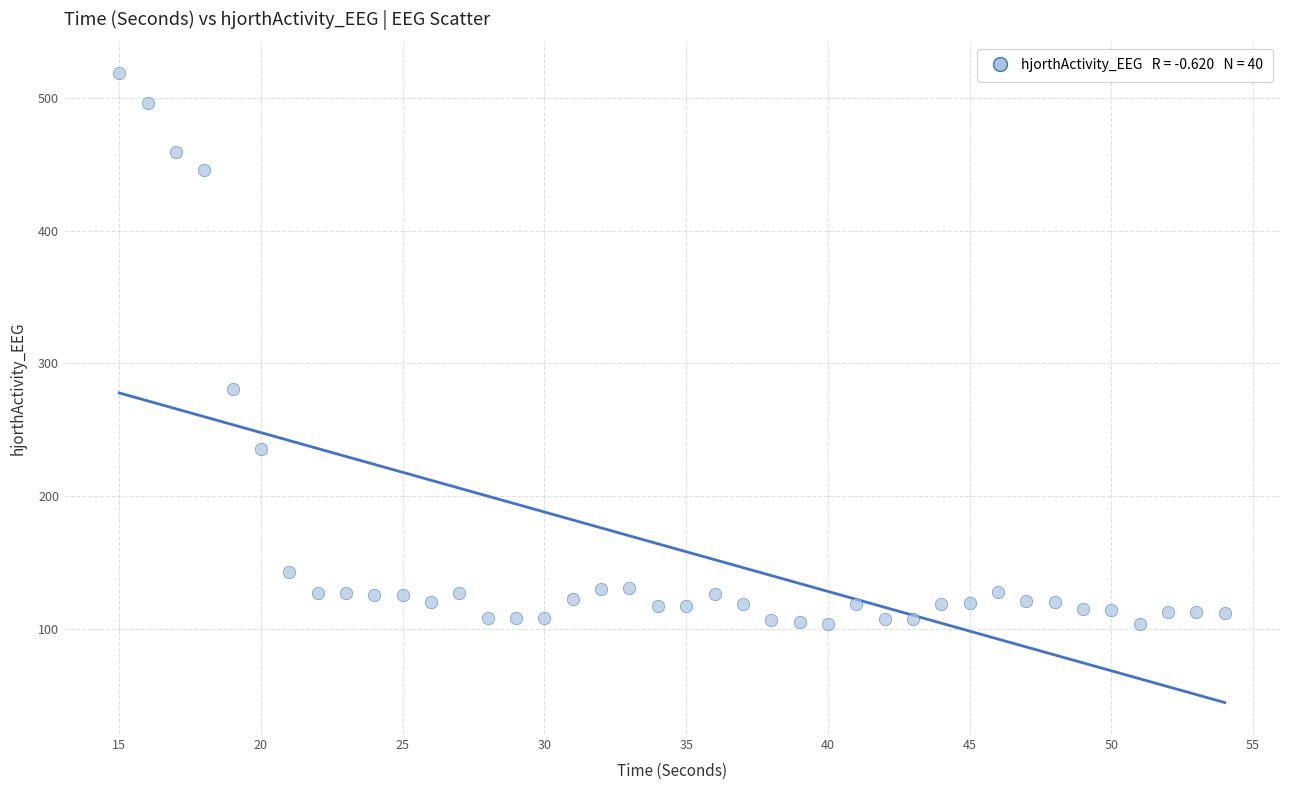

What Y value in the scatter plot is closest to 311?

280.4